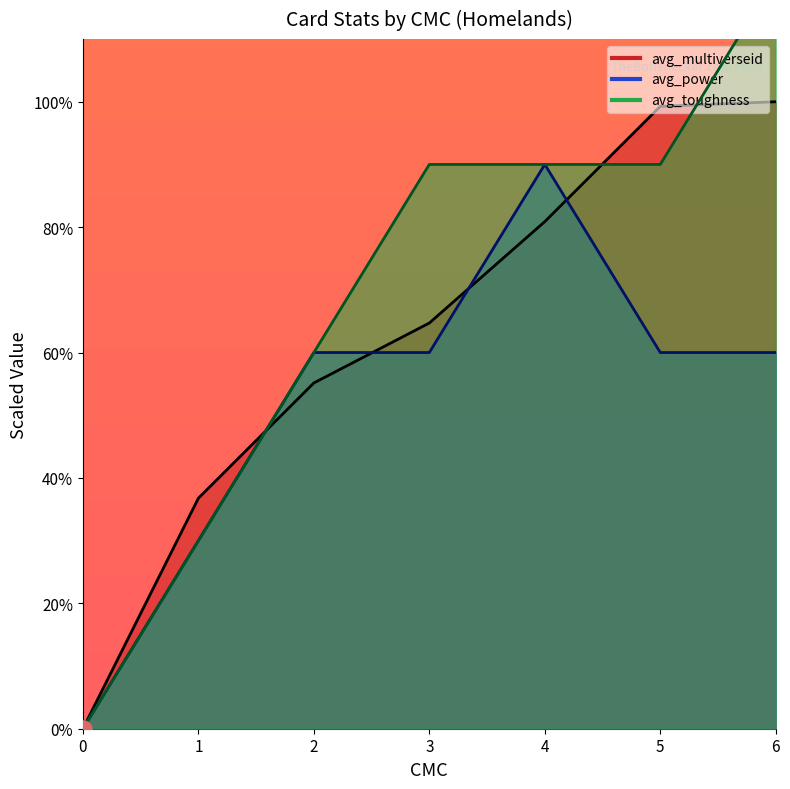

Is the value of avg_multiverseid at 5 greater than the value of avg_power at 3?

Yes